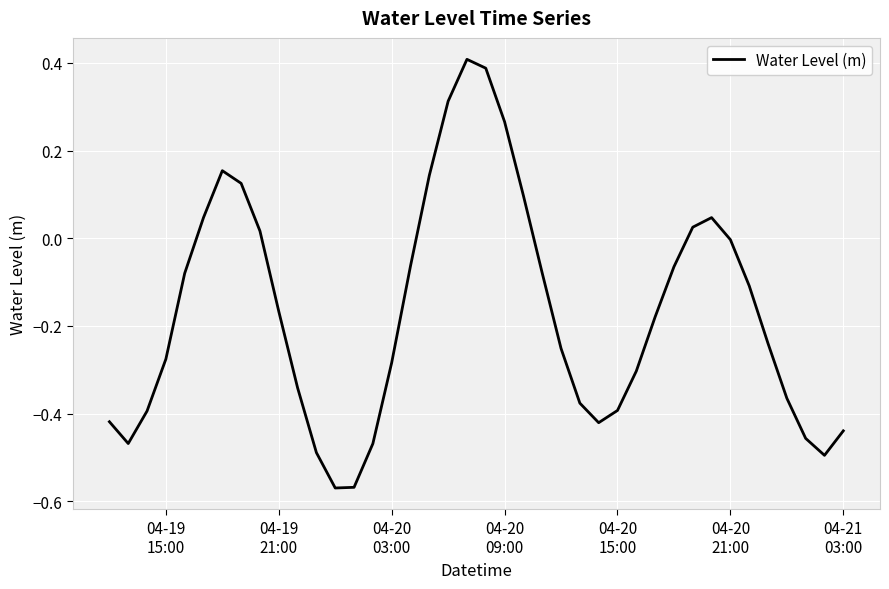

How many lines are shown in the chart?

1